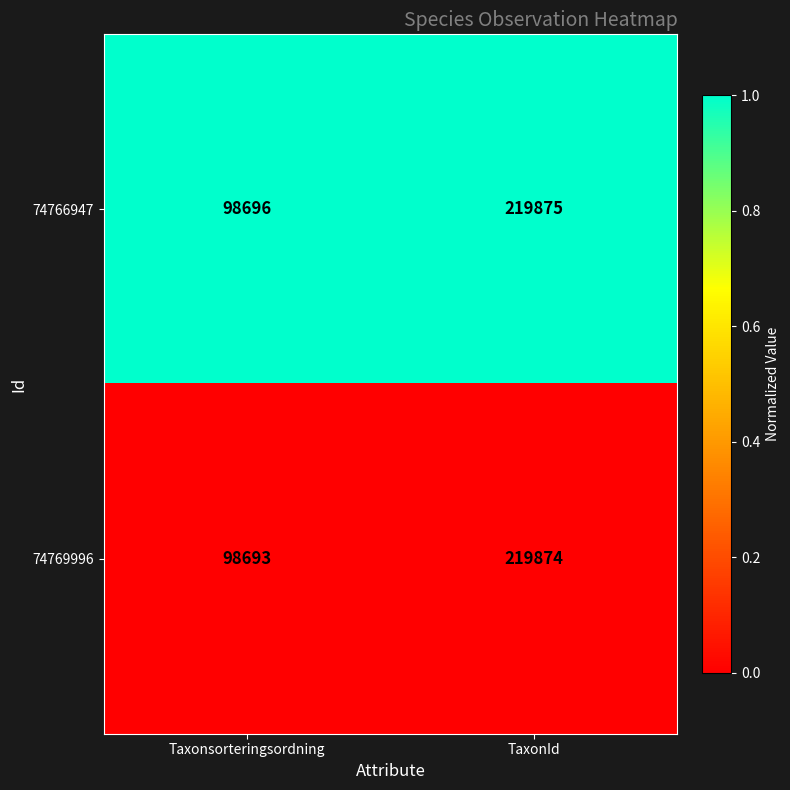

At which category is the sum across all series the highest?

TaxonId